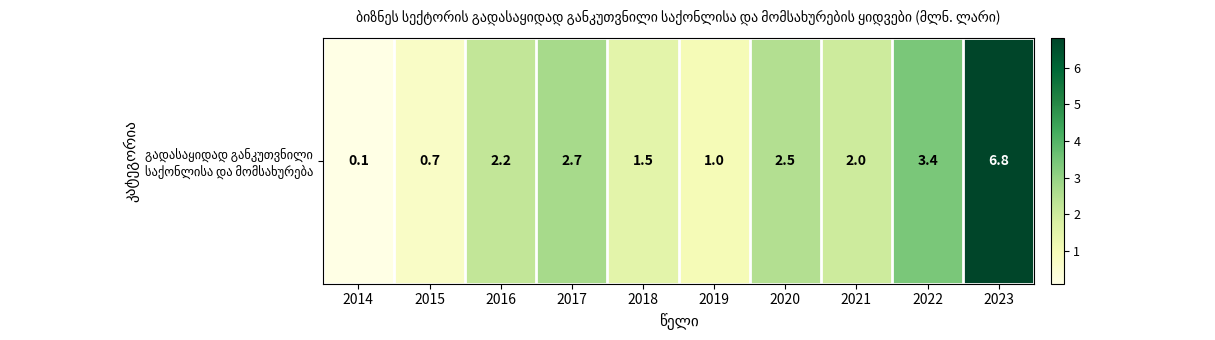

What is the smallest value displayed?

0.1